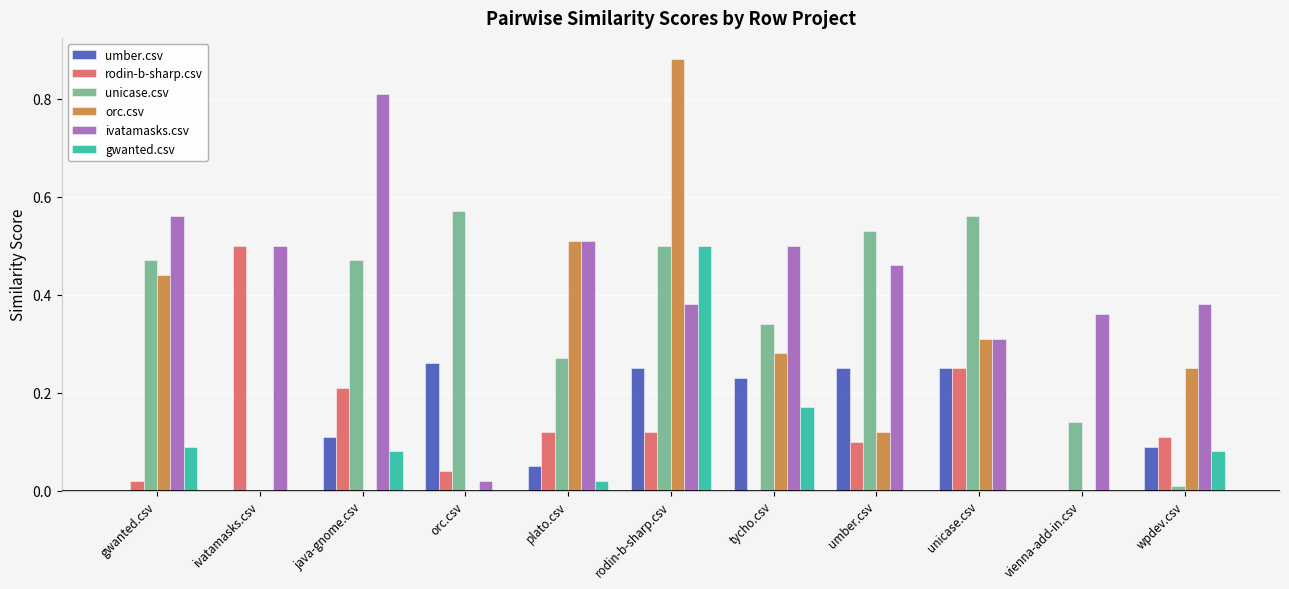

Which series has the largest range (max minus min)?

orc.csv